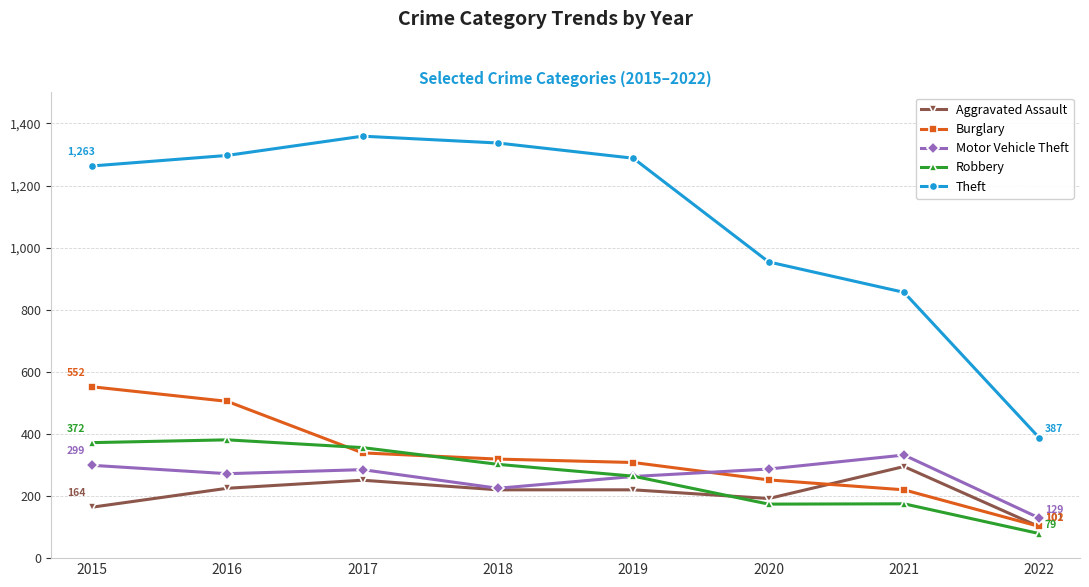

How many data points in Burglary are less than 319?

4